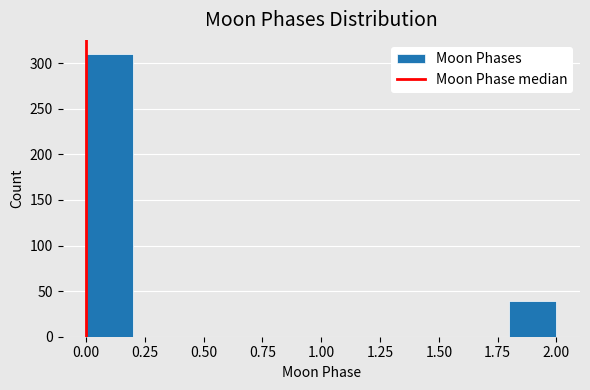

Which range on the x-axis has the tallest bar?

0.0 to 0.2